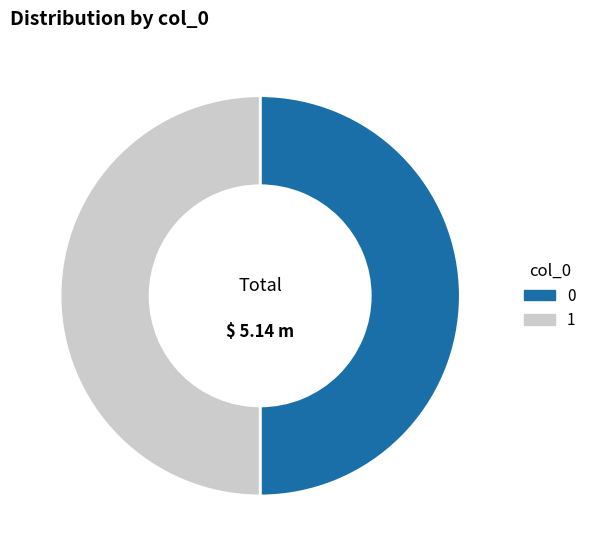

Is it true that 1 is 41% of the pie?

False